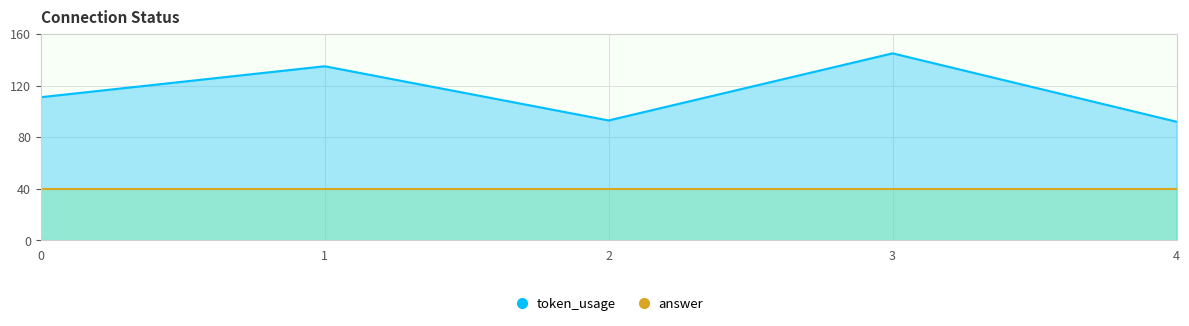

List the labels in order of token_usage value, smallest first.

4, 2, 0, 1, 3